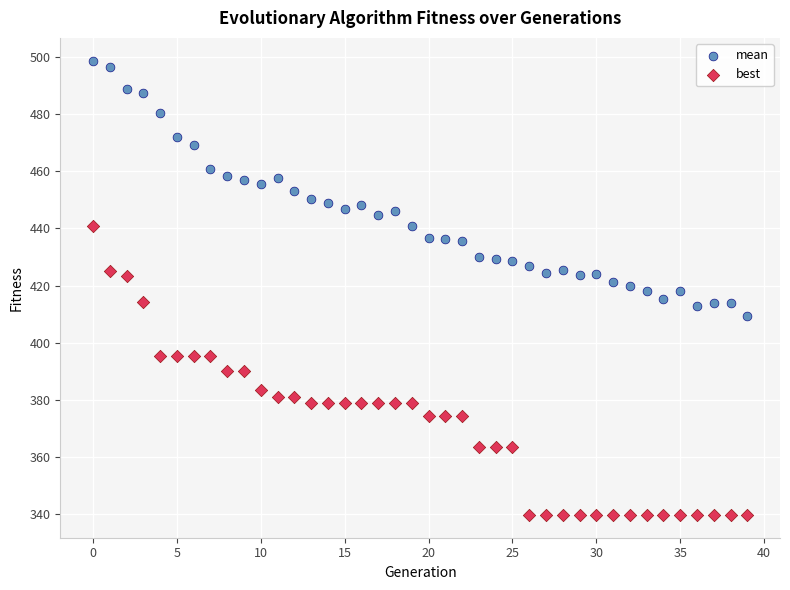

What are all the series names shown in the legend?

mean, best